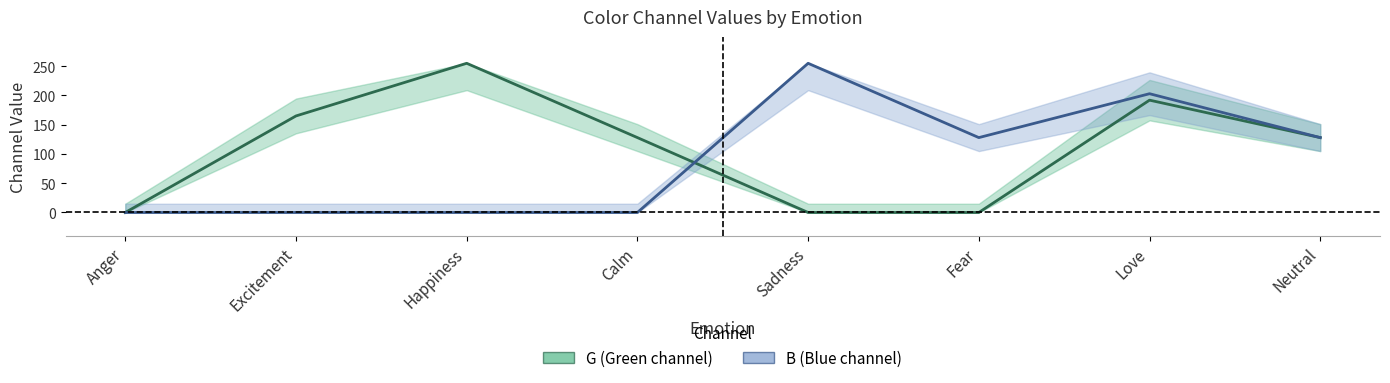

What is the difference between the maximum and second lowest values in the G (Green channel) series?

255